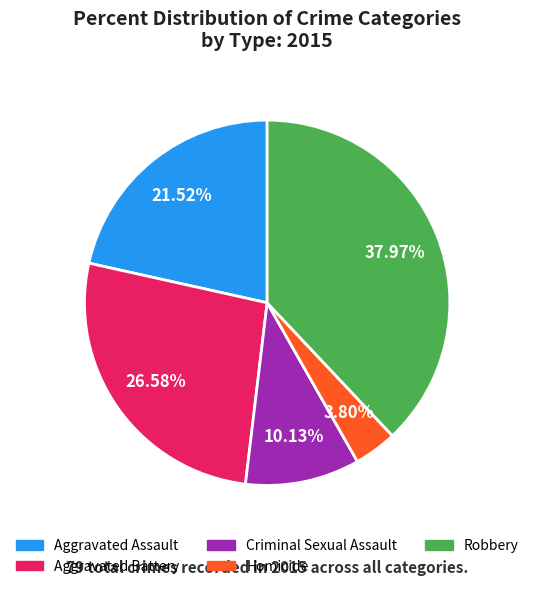

Which category has the smallest portion of the pie?

Homicide